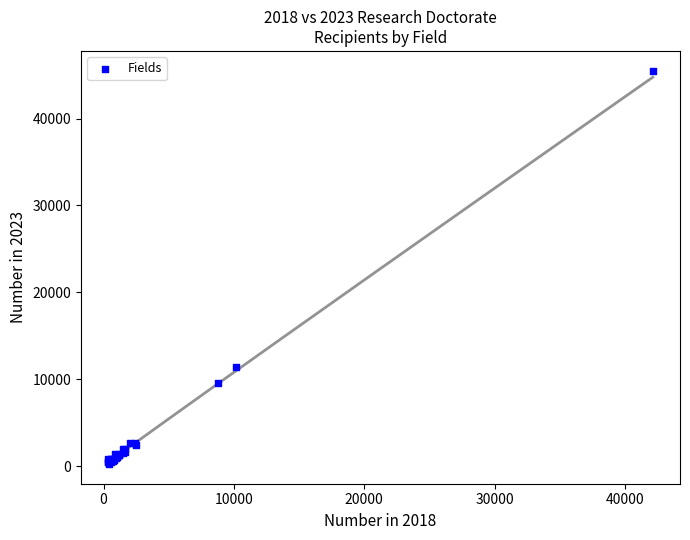

What Y value in the scatter plot is closest to 22879?

11403